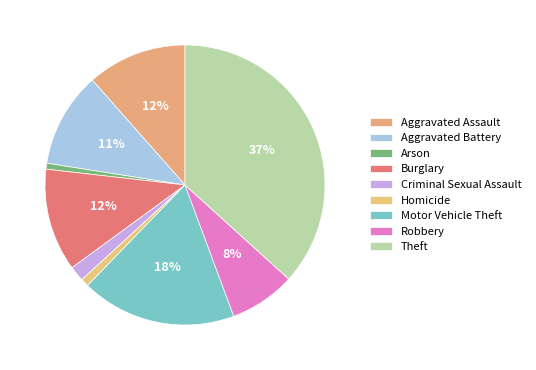

Count the number of slices in the pie.

9